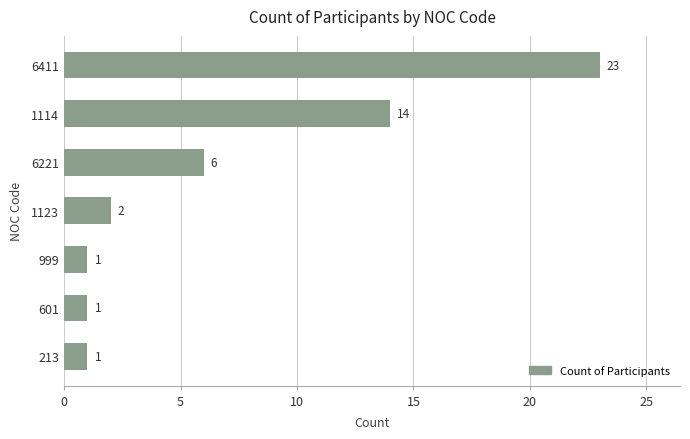

Where is the data nearest to the value 12?

1114